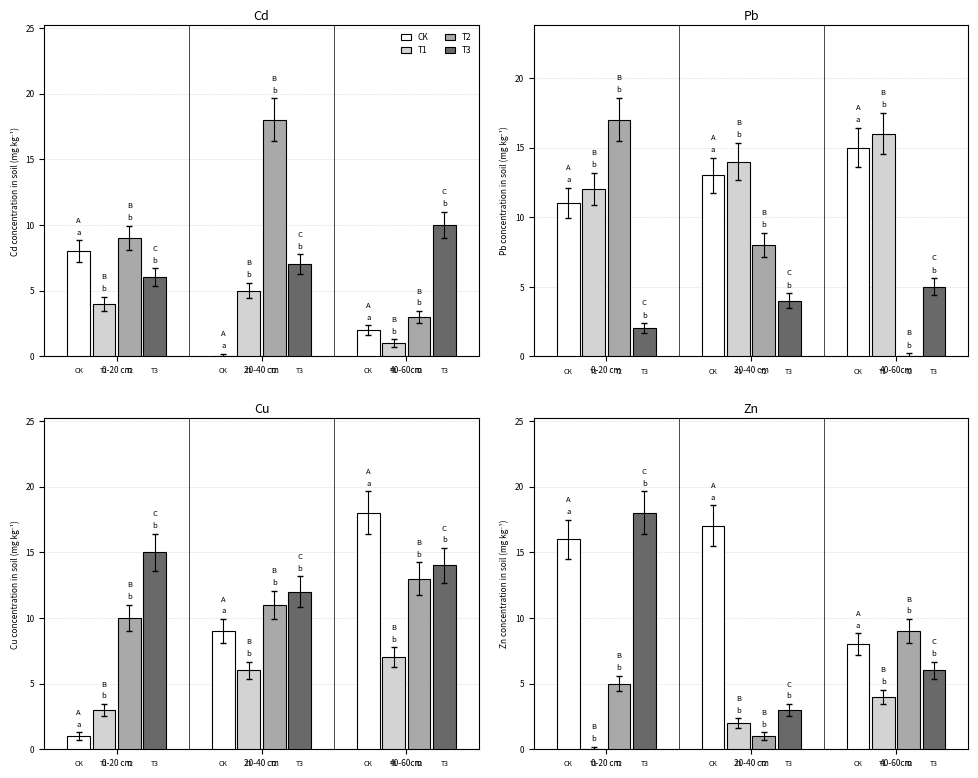

The CK series shows 16 at 0-20 cm. True or false?

True